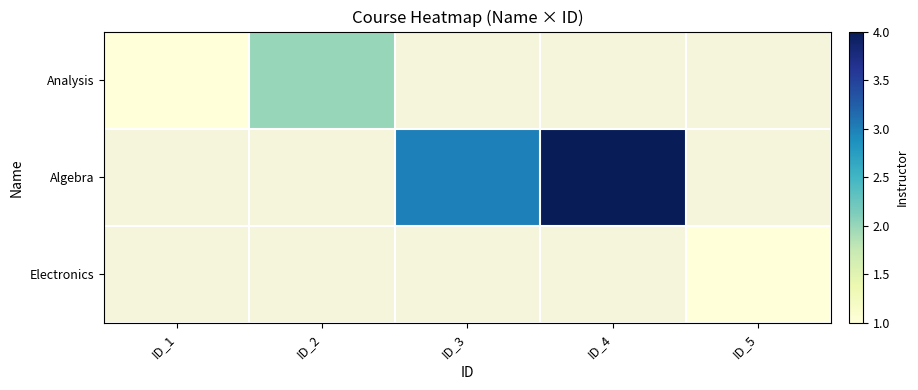

Is it true that Analysis equals 2.7 at ID_2?

False